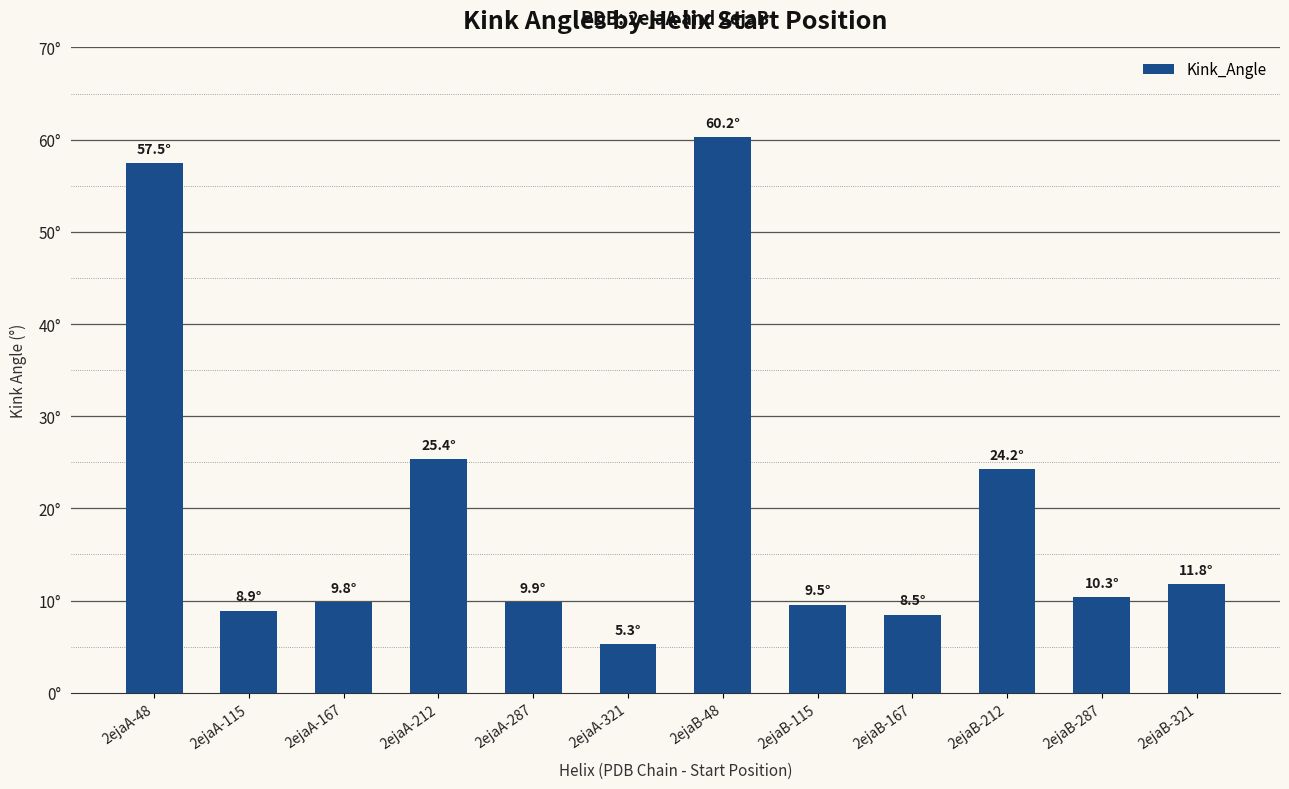

Is it true that the value at 2ejaB-287 is 15.3?

False